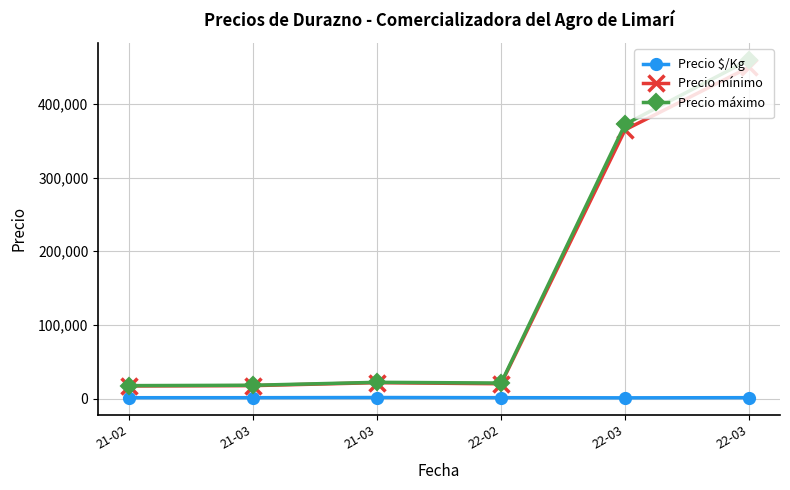

Which has a higher value, 21-02 or 22-03?

22-03